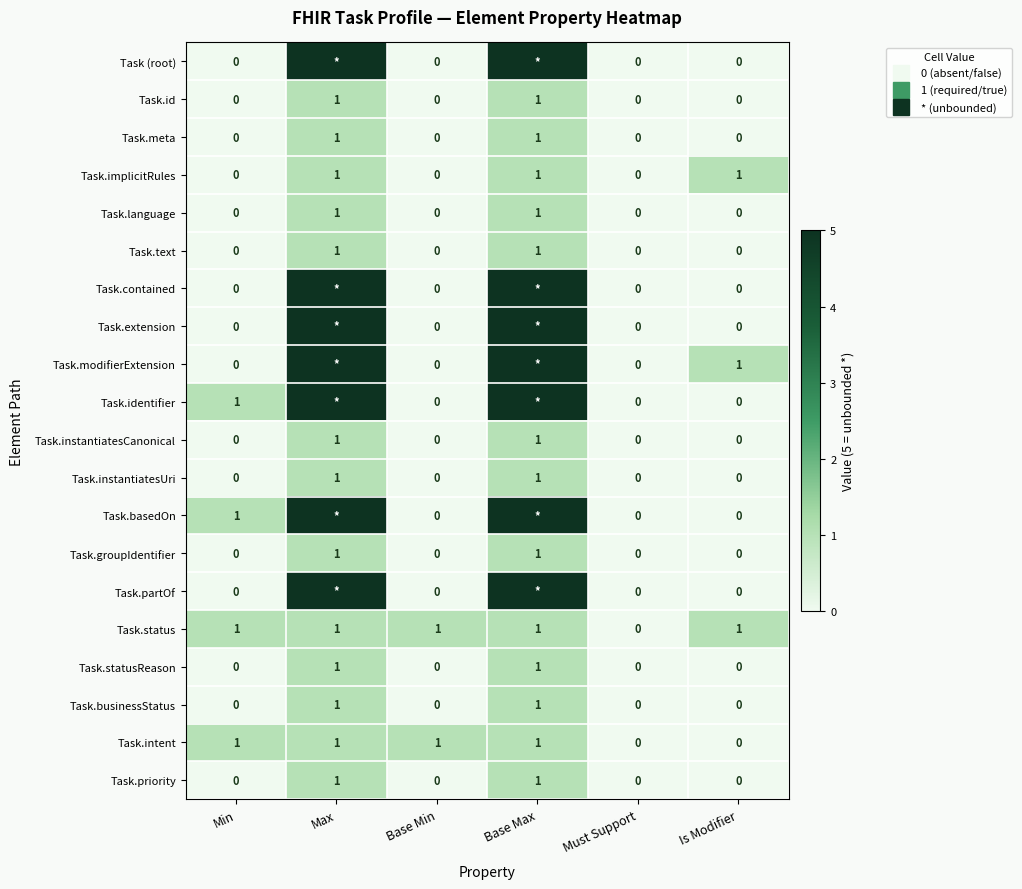

Which series has the largest range (max minus min)?

Task (root)